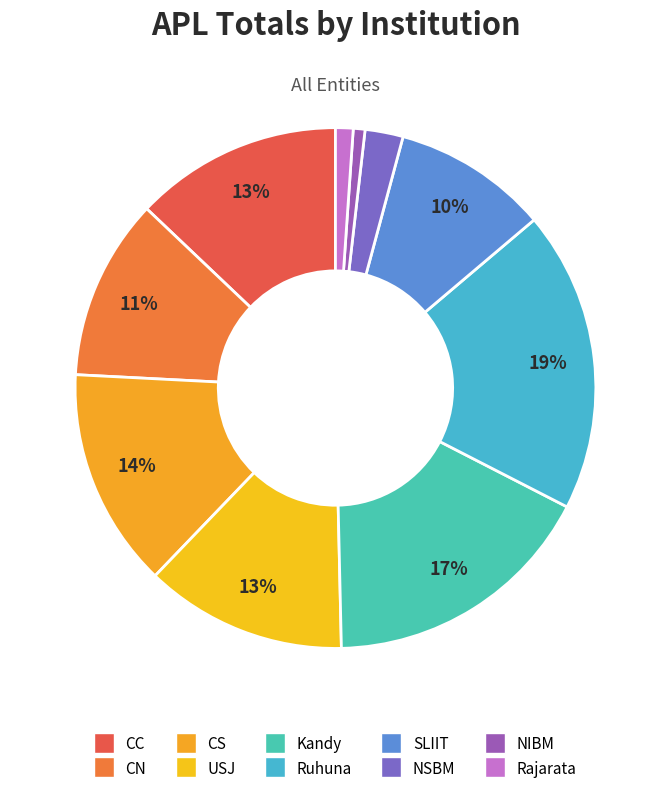

Rank the categories by value from highest to lowest.

Ruhuna, Kandy, CS, CC, USJ, CN, SLIIT, NSBM, Rajarata, NIBM